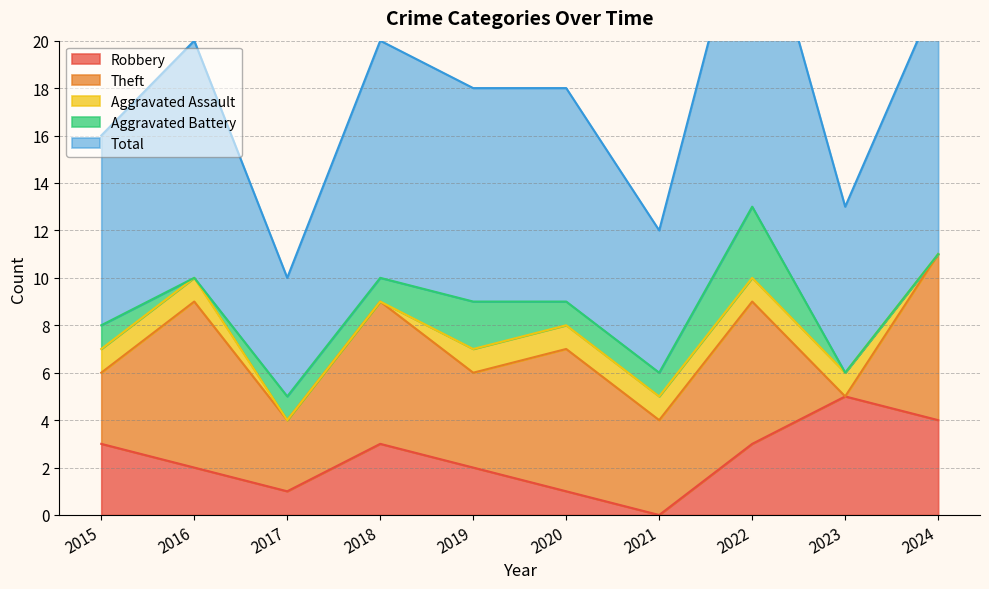

True or false: Total has a value of 9 at 2019.

True